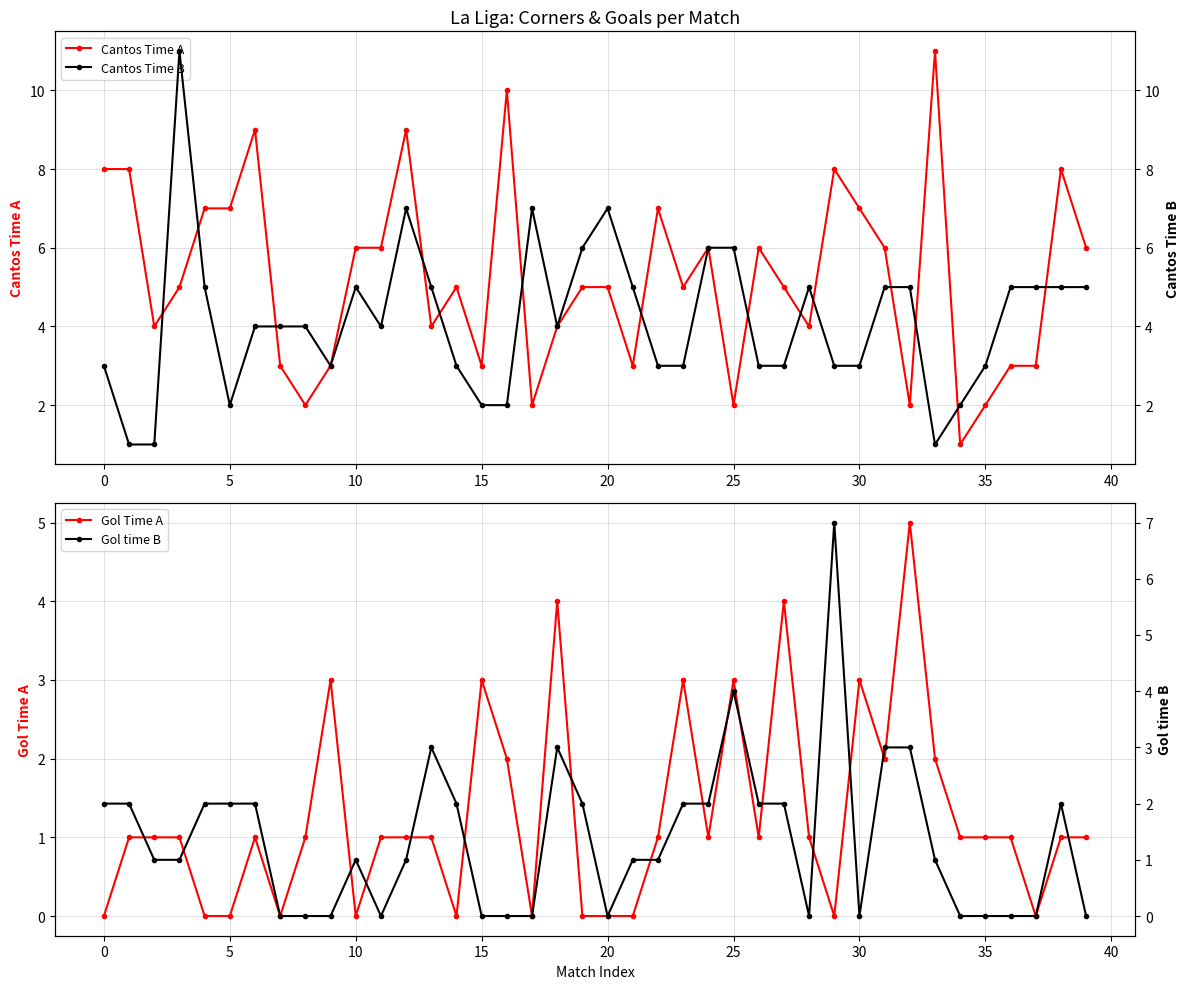

What are all the series names shown in the legend?

Cantos Time A, Gol Time A, Cantos Time B, Gol time B